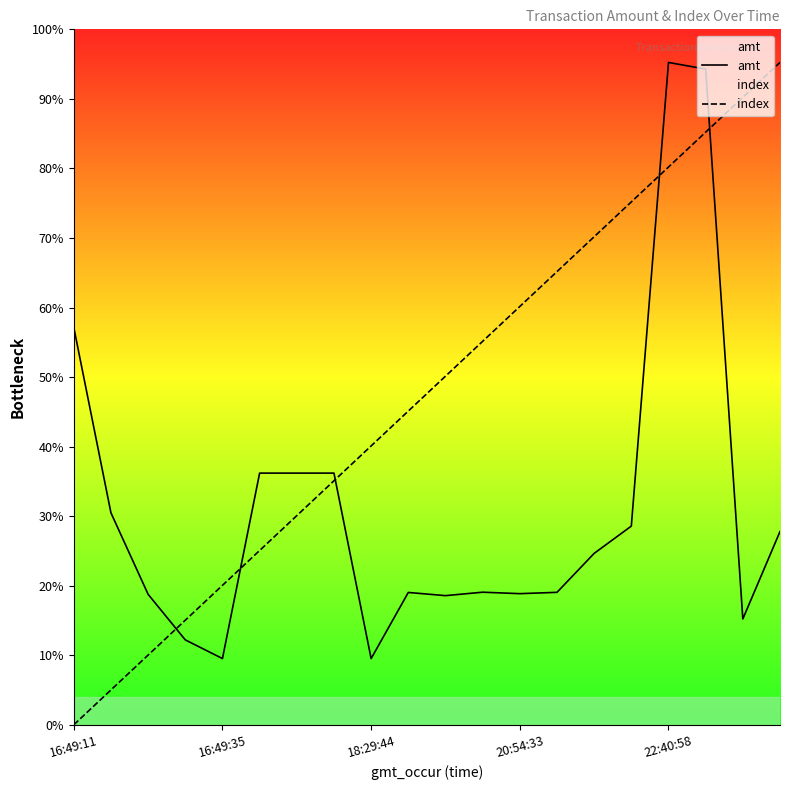

Does the chart display data point markers on the line(s)?

No